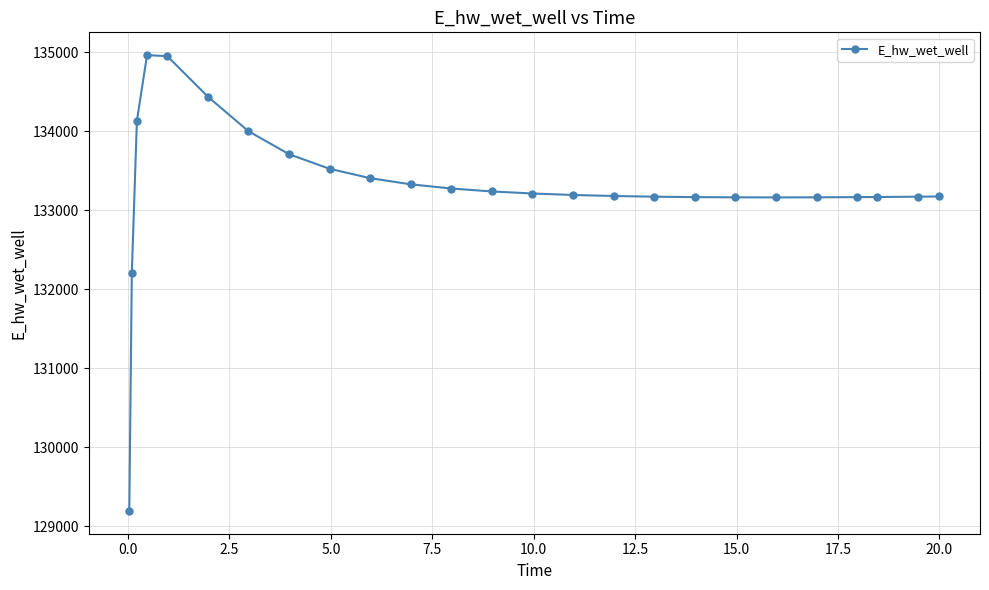

What is the average value?

133300.4